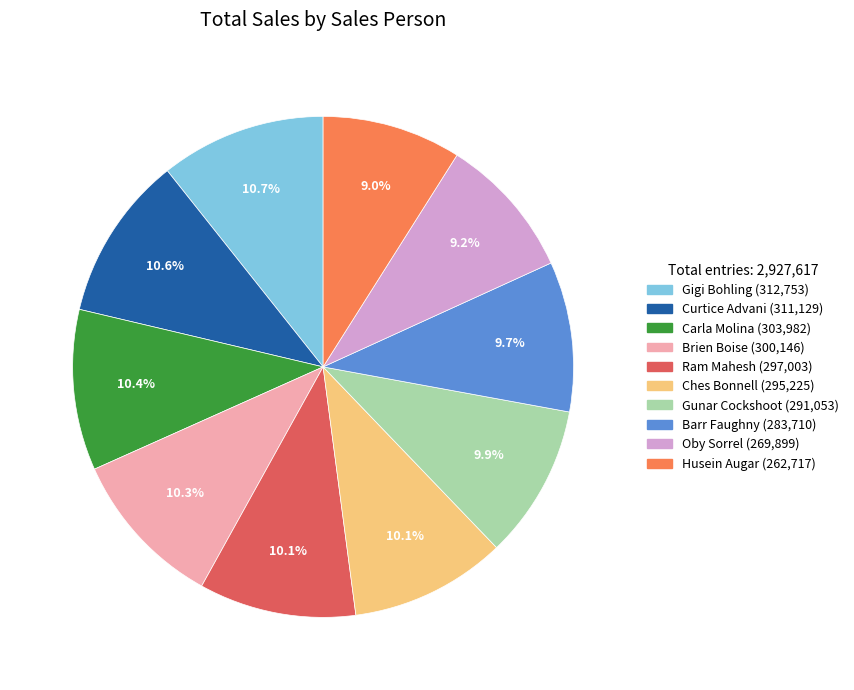

What percentage do Husein Augar and Carla Molina together represent?

19.4%